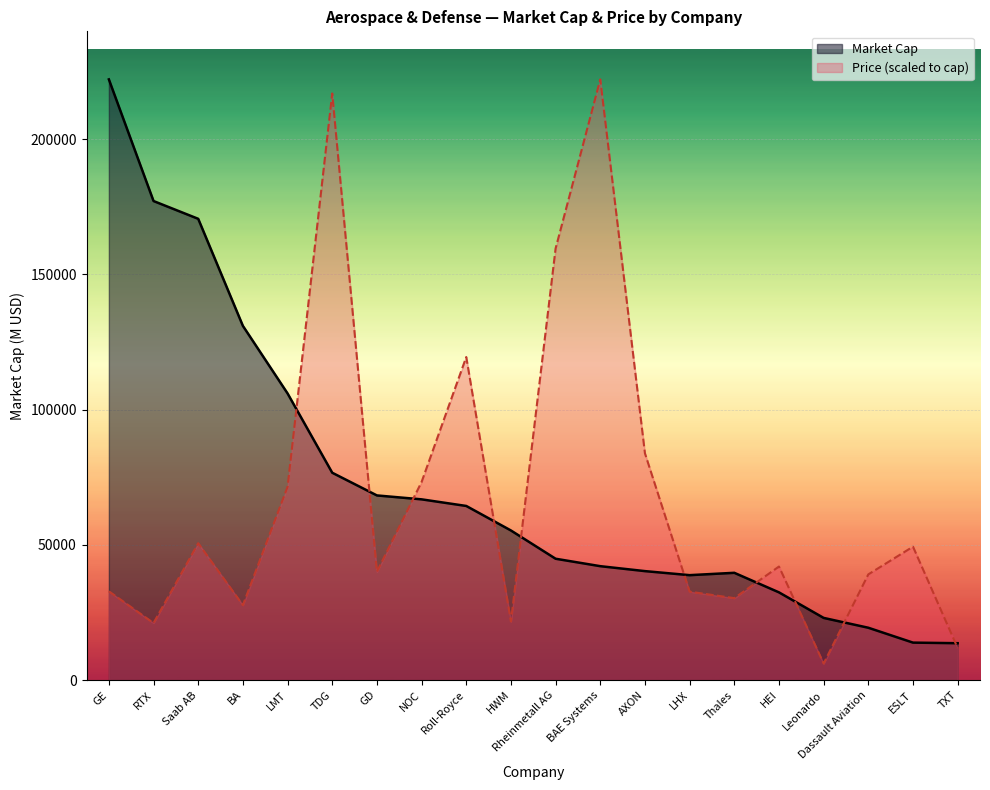

What position from the right is GD?

14